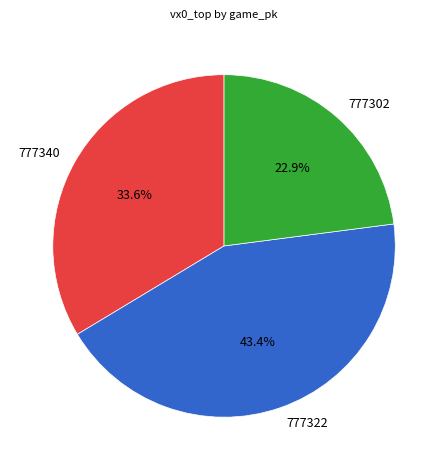

To the nearest percent, what percentage of the pie is 777302?

23%